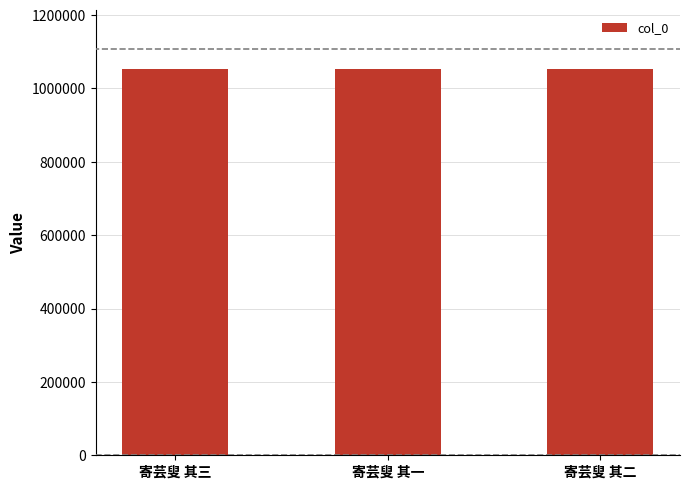

What is the label of the 2nd bar from the left?

寄芸叟 其一